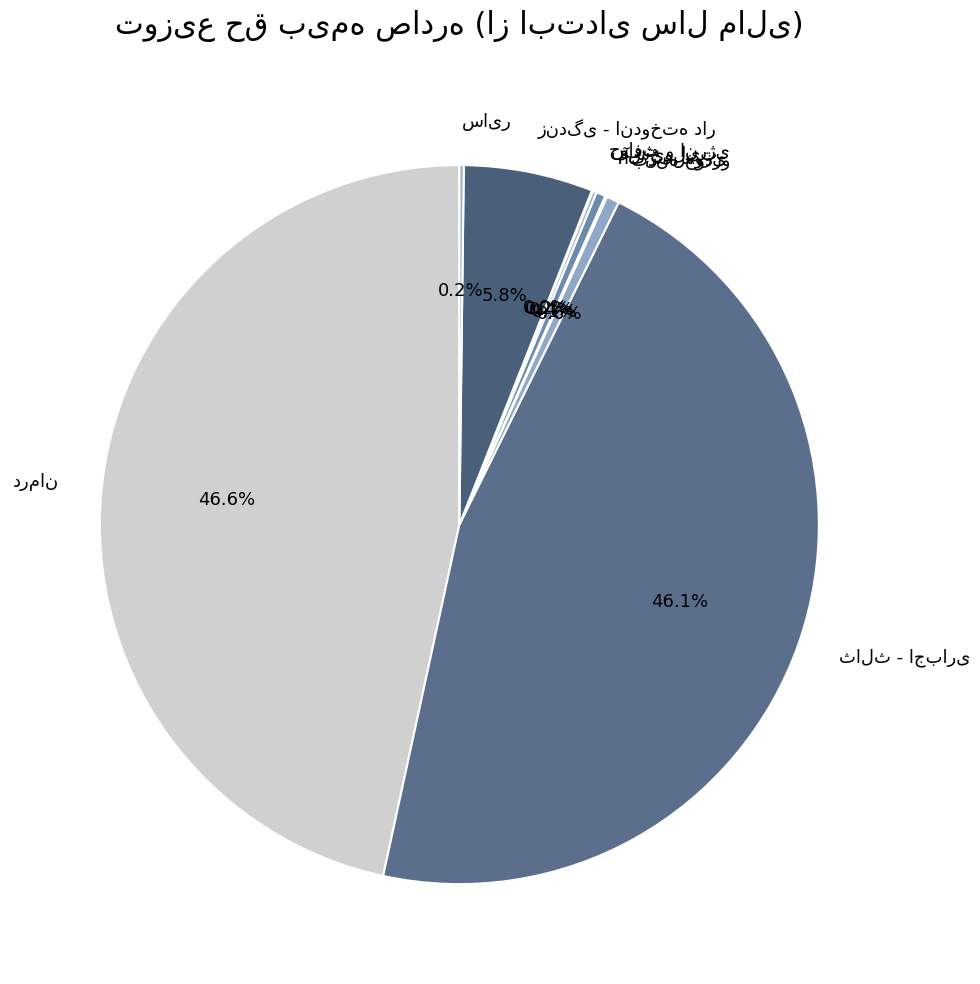

Is there any slice that represents more than half of the pie?

No